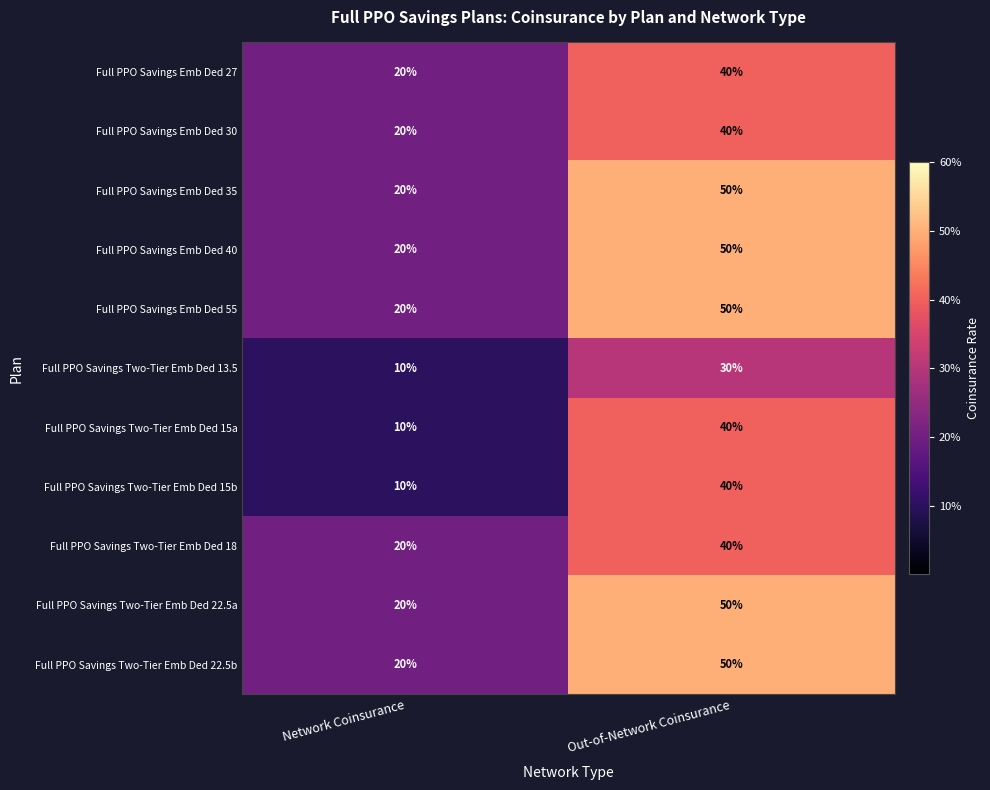

Reading left to right, list all the values displayed in this chart.

Full PPO Savings Emb Ded 27: Network Coinsurance=20	Out-of-Network Coinsurance=40
Full PPO Savings Emb Ded 30: Network Coinsurance=20	Out-of-Network Coinsurance=40
Full PPO Savings Emb Ded 35: Network Coinsurance=20	Out-of-Network Coinsurance=50
Full PPO Savings Emb Ded 40: Network Coinsurance=20	Out-of-Network Coinsurance=50
Full PPO Savings Emb Ded 55: Network Coinsurance=20	Out-of-Network Coinsurance=50
Full PPO Savings Two-Tier Emb Ded 13.5: Network Coinsurance=10	Out-of-Network Coinsurance=30
Full PPO Savings Two-Tier Emb Ded 15a: Network Coinsurance=10	Out-of-Network Coinsurance=40
Full PPO Savings Two-Tier Emb Ded 15b: Network Coinsurance=10	Out-of-Network Coinsurance=40
Full PPO Savings Two-Tier Emb Ded 18: Network Coinsurance=20	Out-of-Network Coinsurance=40
Full PPO Savings Two-Tier Emb Ded 22.5a: Network Coinsurance=20	Out-of-Network Coinsurance=50
Full PPO Savings Two-Tier Emb Ded 22.5b: Network Coinsurance=20	Out-of-Network Coinsurance=50